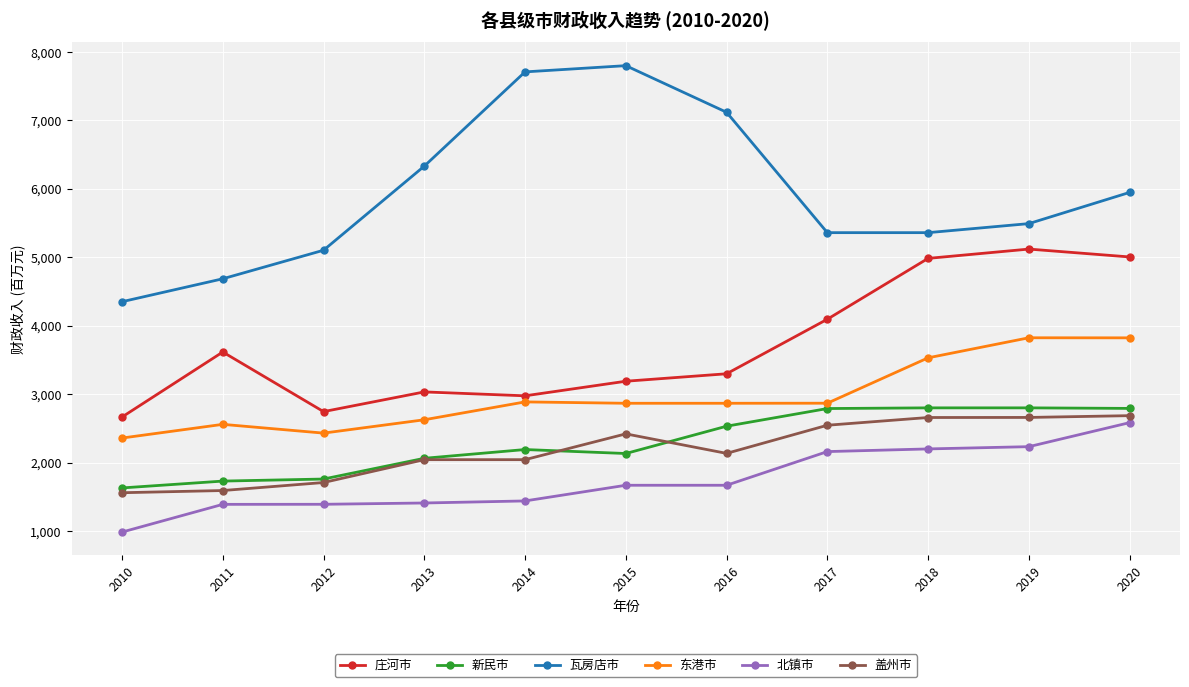

How many categories are shown in the chart?

11